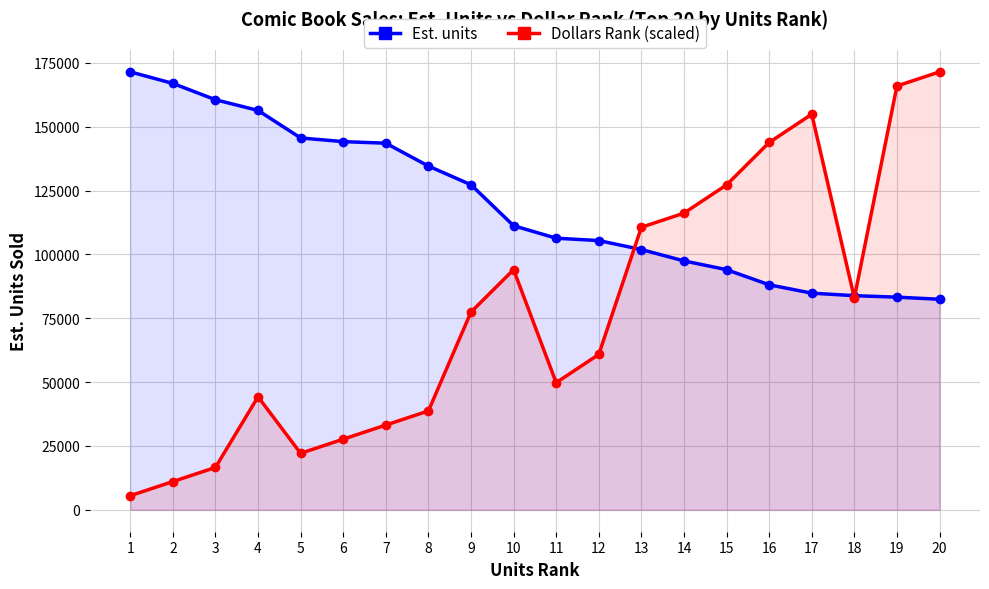

How many data points in Dollars Rank (scaled) are less than 77430?

10